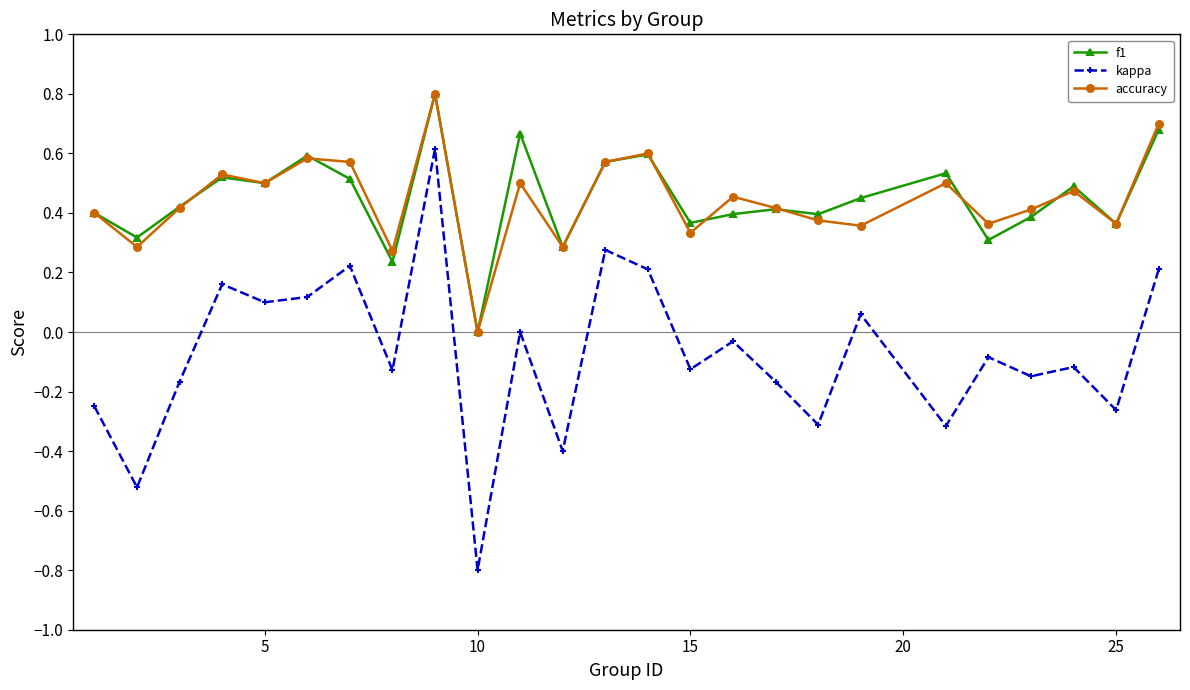

True or false: accuracy has more than 2 points higher than both neighbors.

True